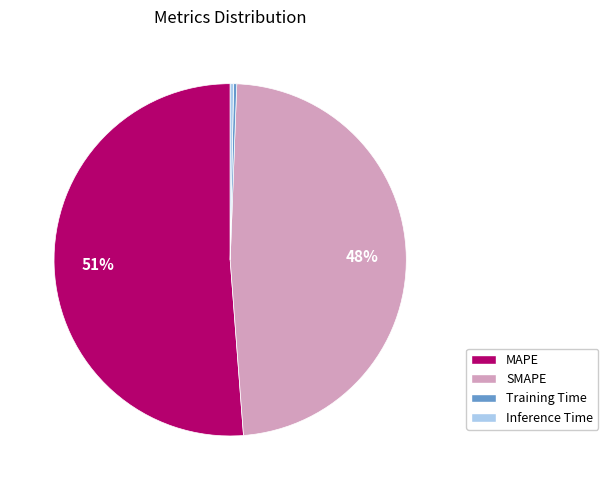

Between SMAPE and Training Time, which is larger?

SMAPE